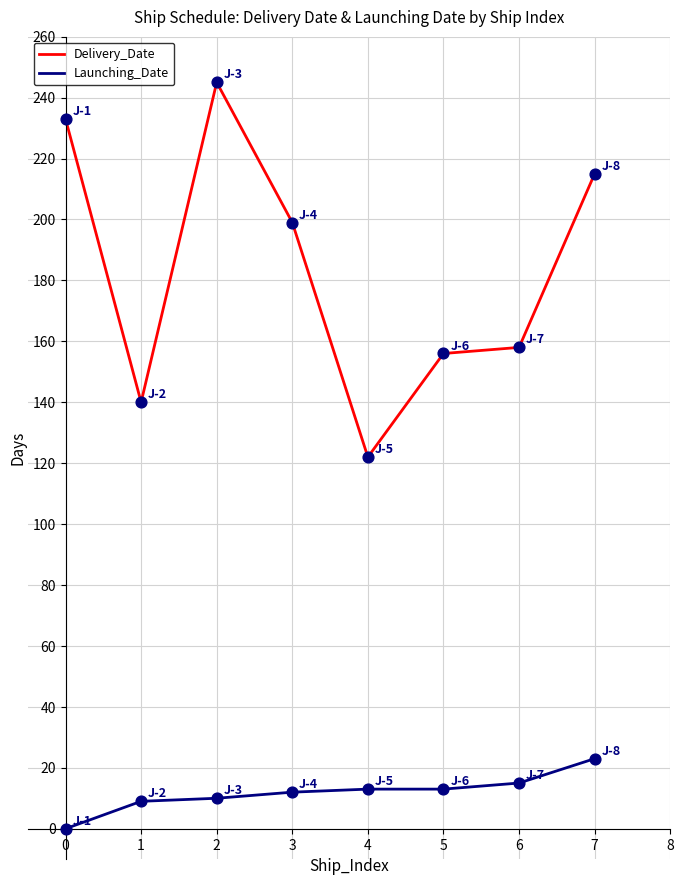

At how many categories does at least one series exceed 238?

1